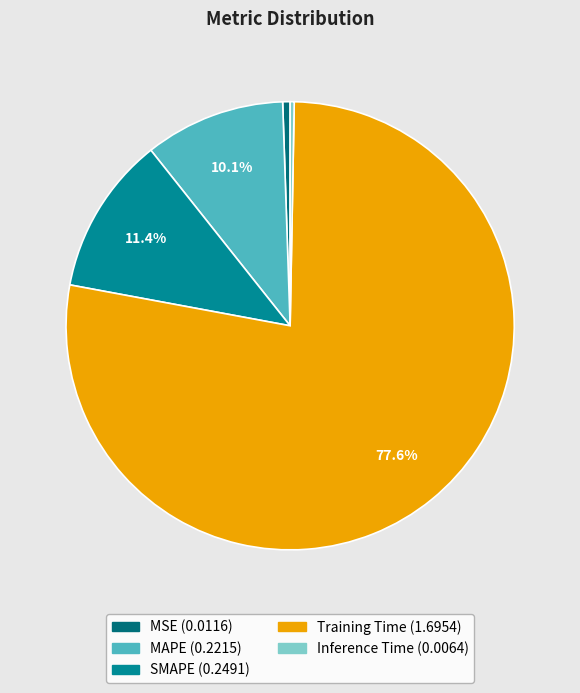

Is it true that MSE is 11% of the pie?

False